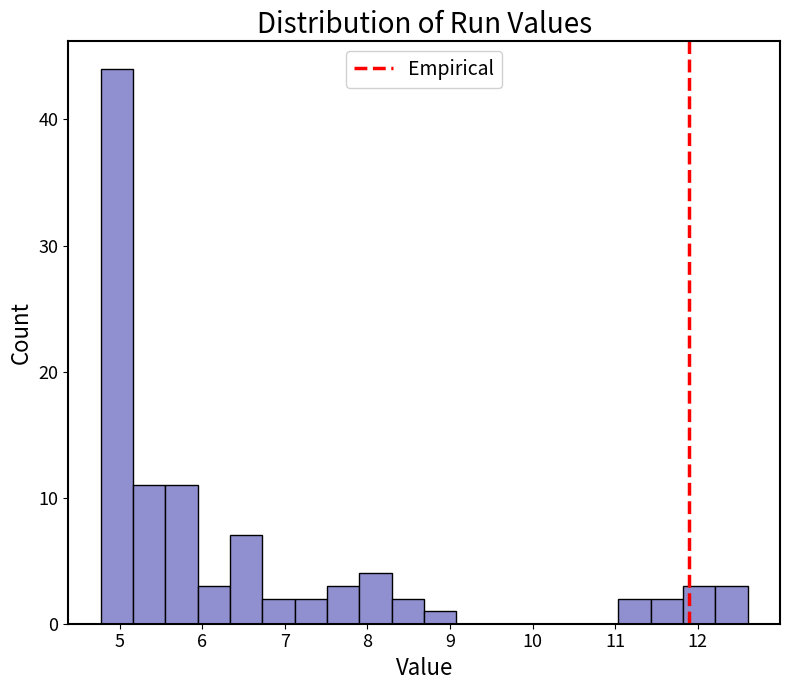

Around what value on the x-axis is the tallest bar? Give the approximate position of its centre, as read against the axis.

5.0